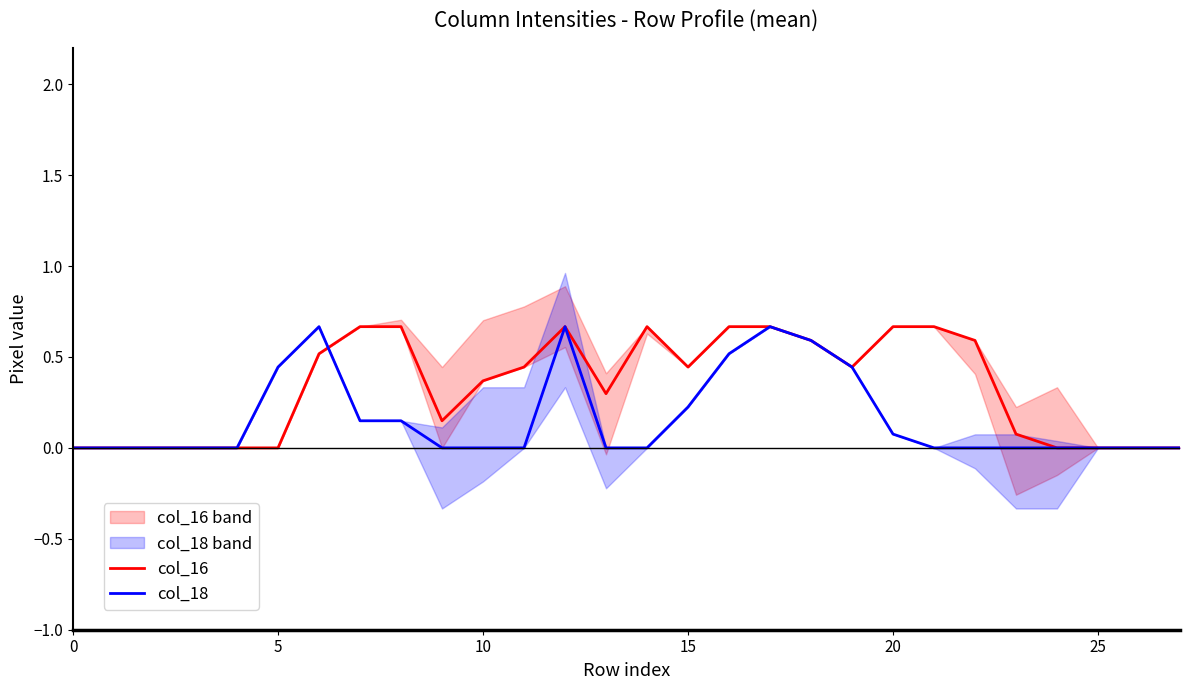

Is it true that col_18 equals 0.0 at 24?

True